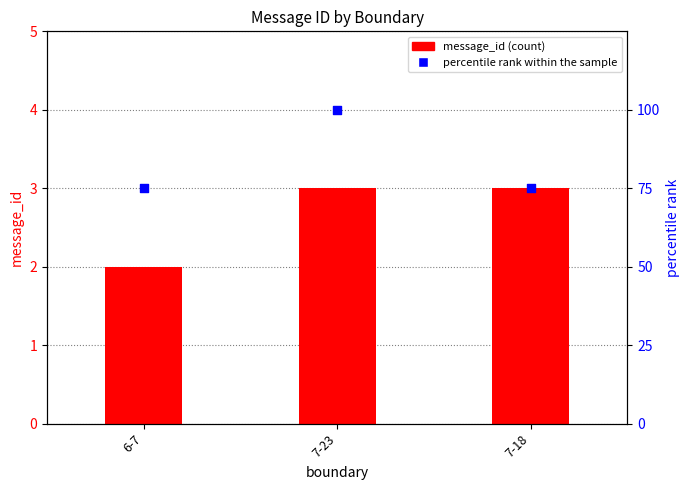

At how many categories does at least one series exceed 45?

3